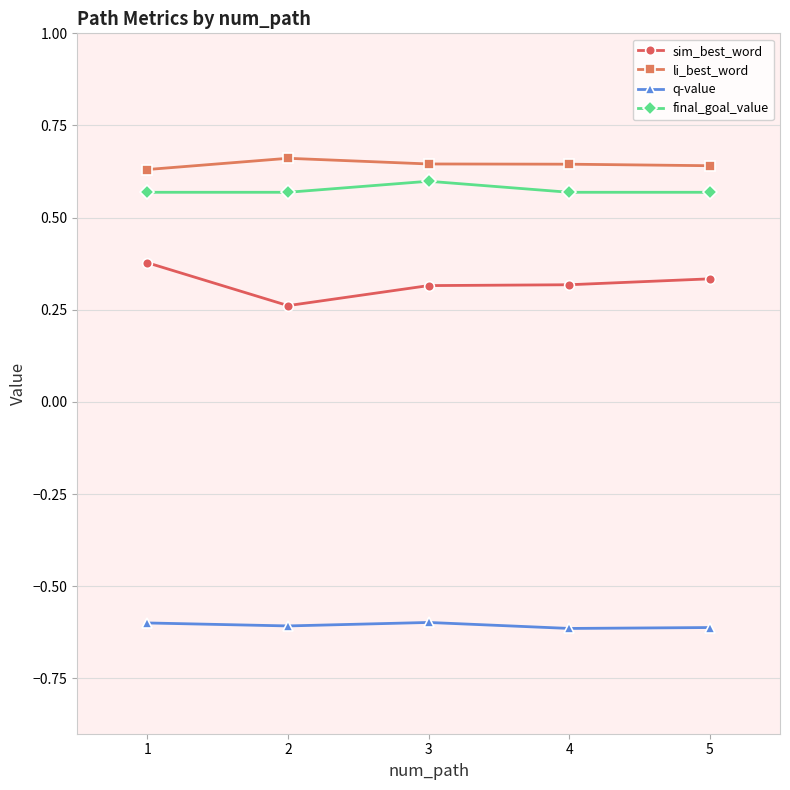

Which series has the widest spread of values?

sim_best_word